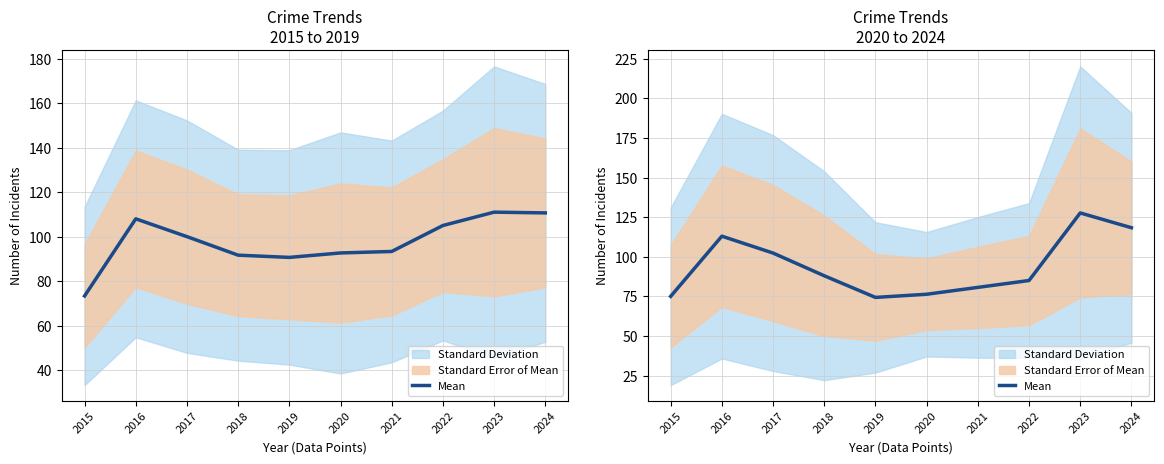

What is the difference between the values at 2019 and 2016?

38.7